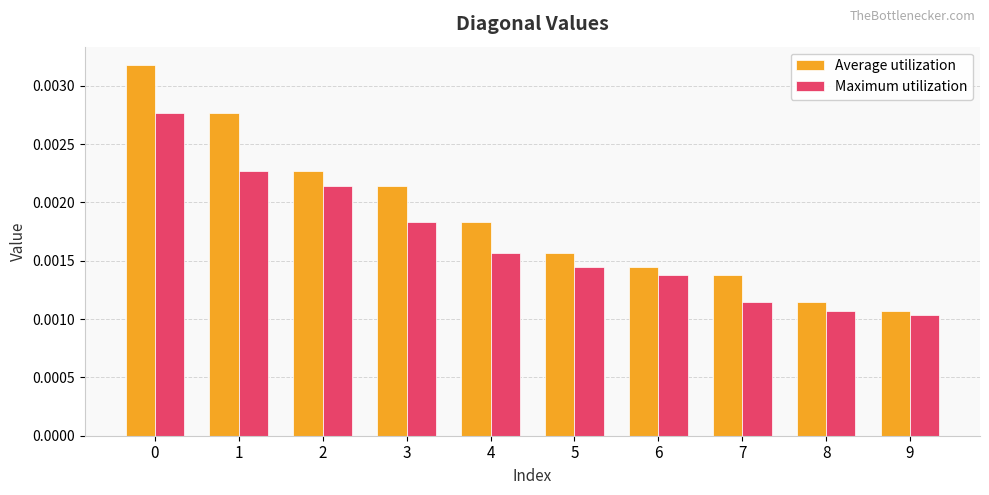

Between 4 and 9, which series saw the biggest shift?

Average utilization